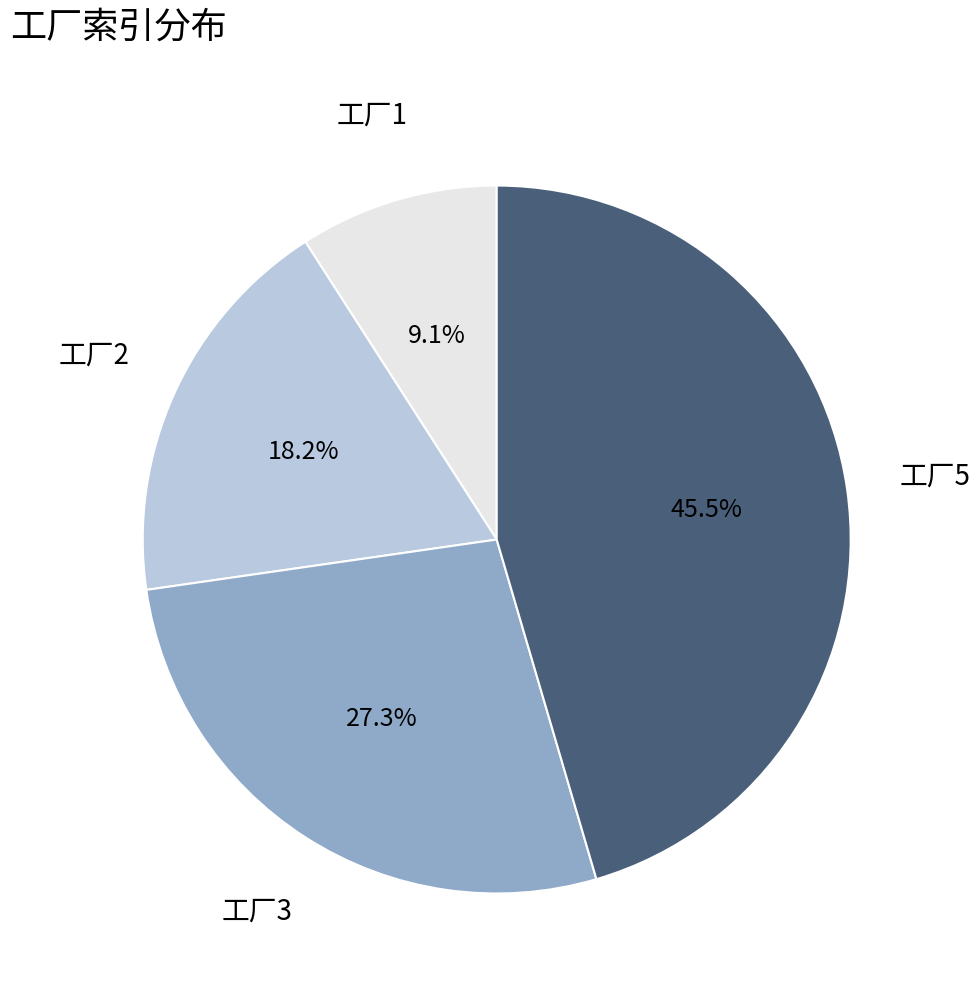

Is there any slice that represents more than half of the pie?

No